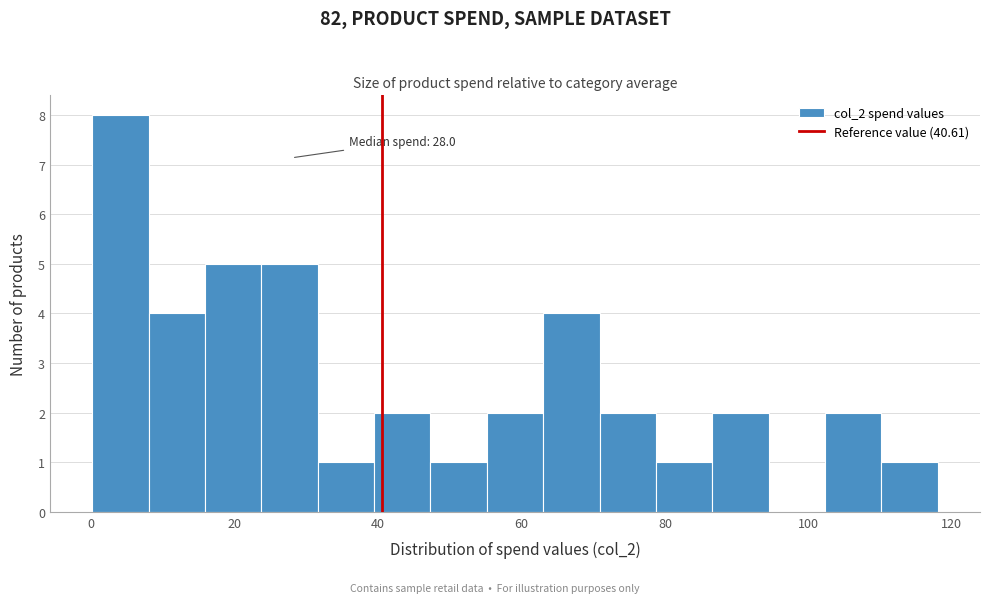

Around what value on the x-axis is the tallest bar? Give the approximate position of its centre, as read against the axis.

4